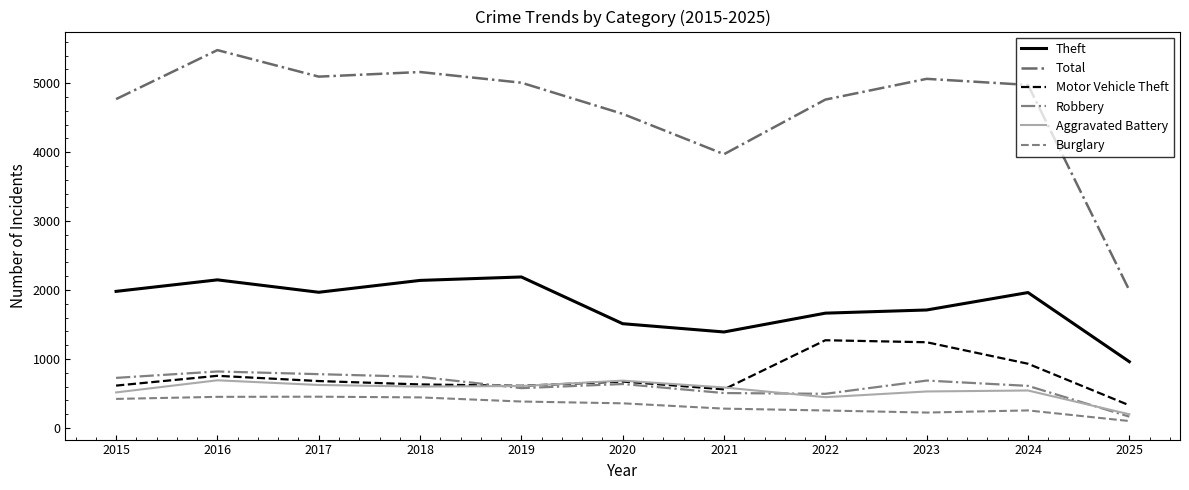

Is this an area chart (filled region under the line)?

No